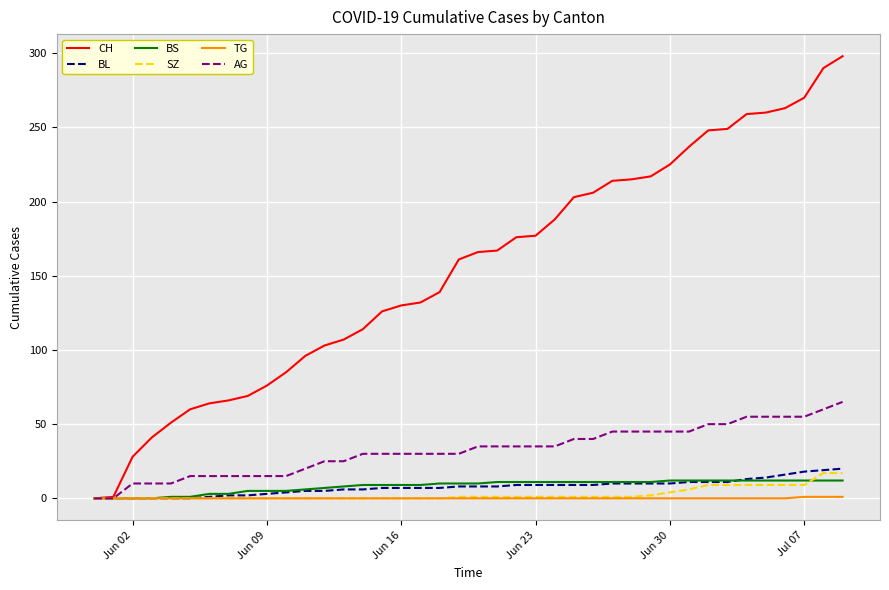

Which series has the largest total across all categories?

CH